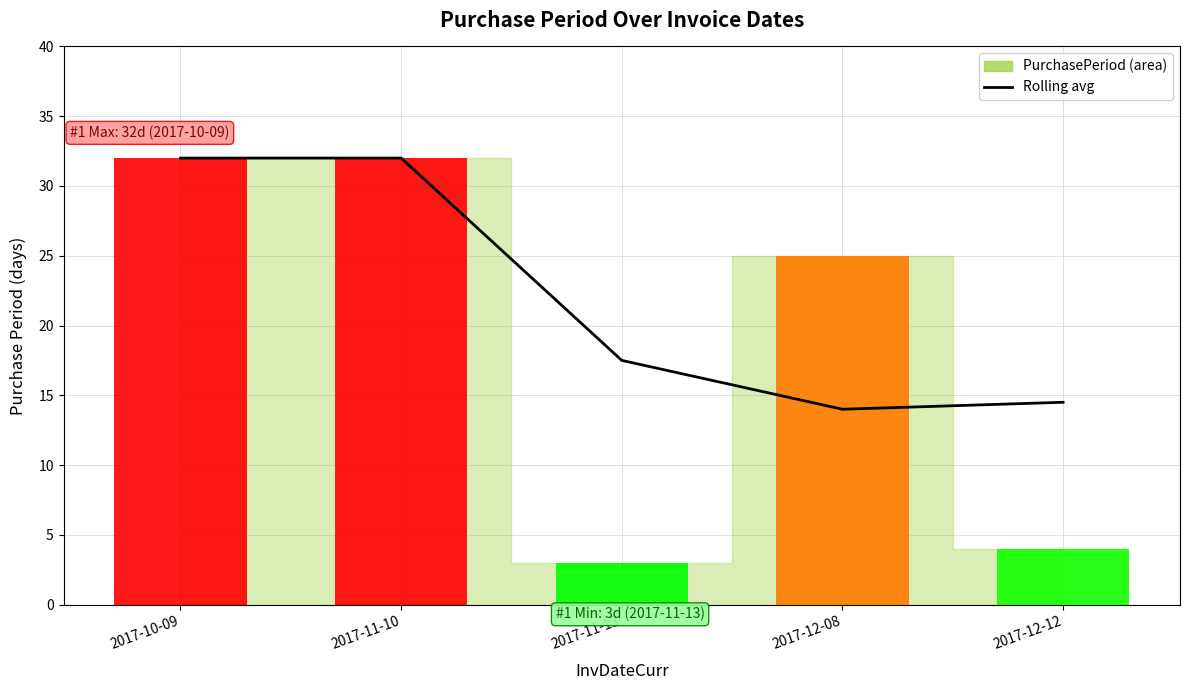

The chart shows a value of 3.6 at 2017-12-08. True or false?

False